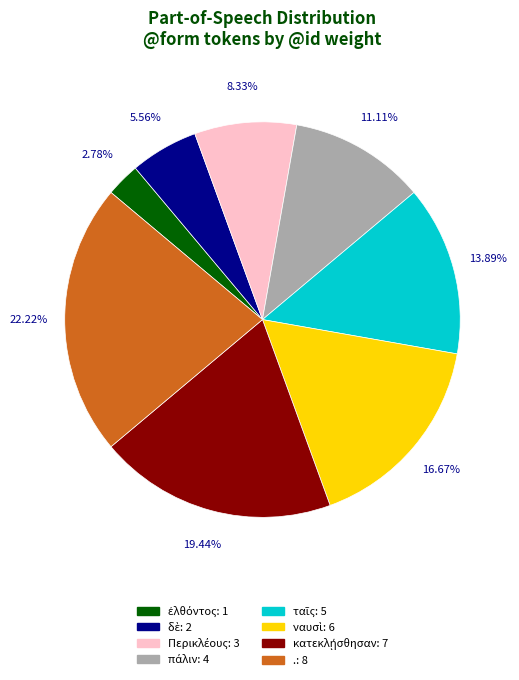

Is there a majority slice in this chart?

No